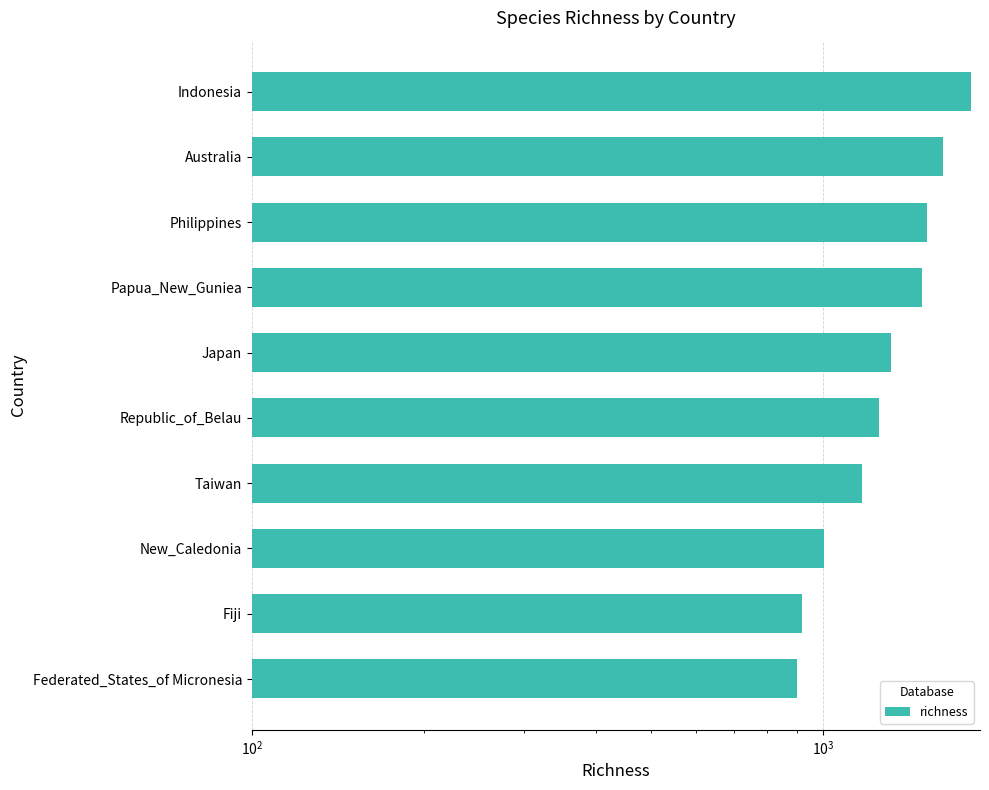

Read the value at Japan.

1315